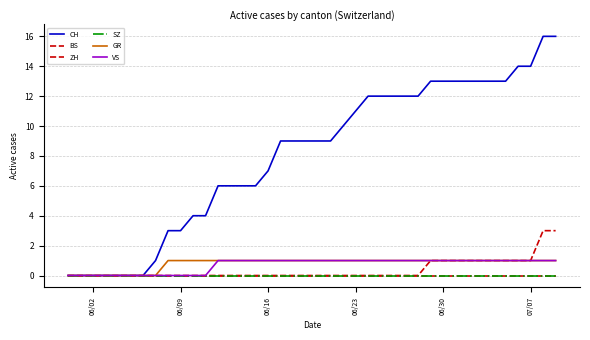

Which series has the largest total across all categories?

CH